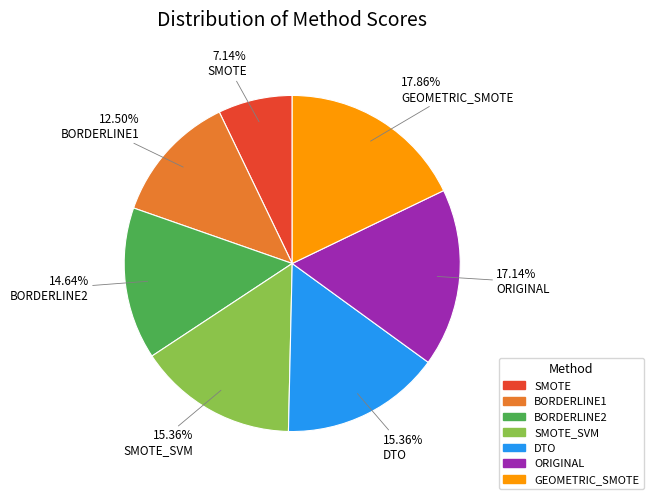

Is SMOTE_SVM the majority of the pie?

No